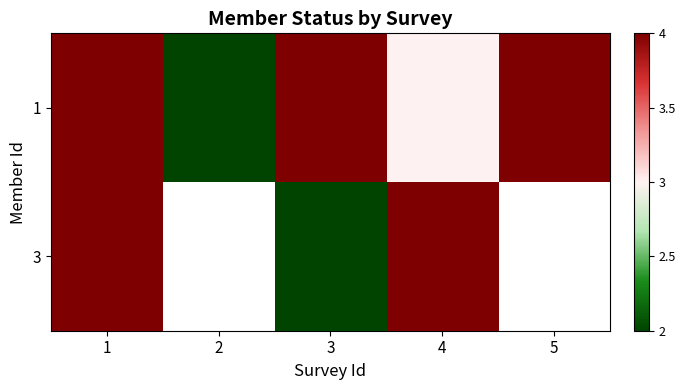

At 2, list the series in order from smallest to largest.

1, 3